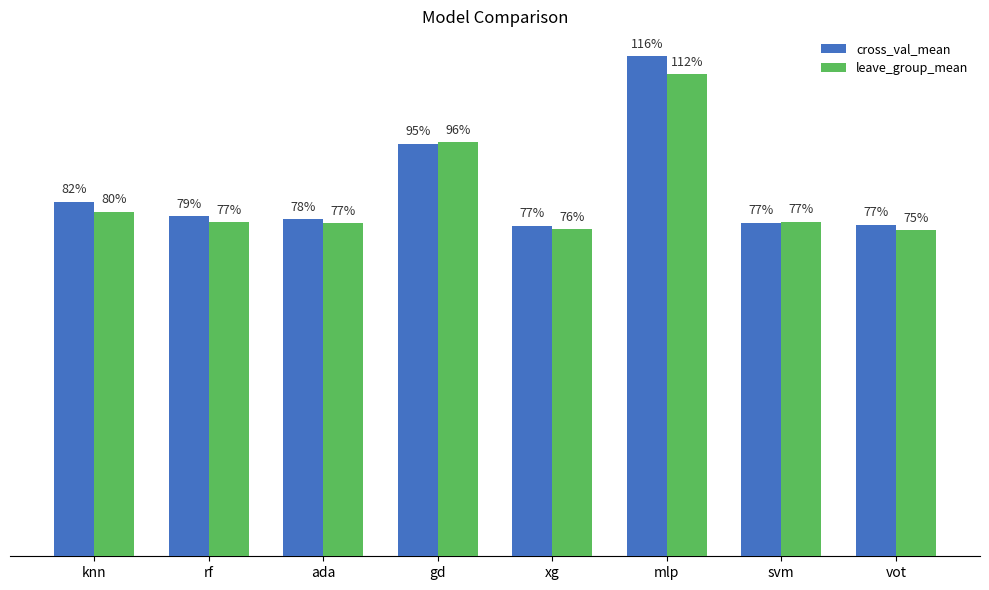

What are all the series names shown in the legend?

cross_val_mean, leave_group_mean